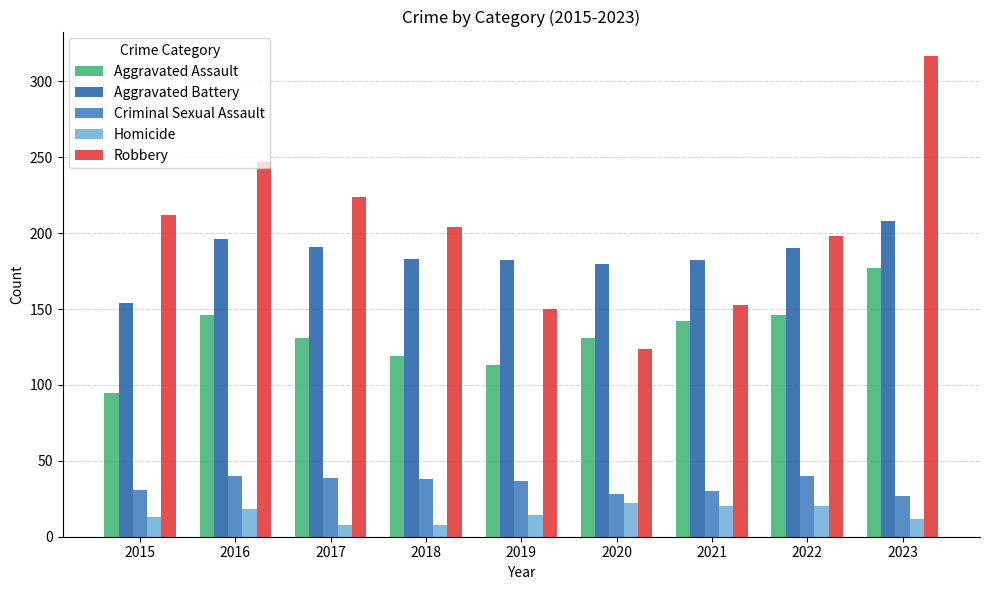

At 2015, list the series in order from smallest to largest.

Homicide, Criminal Sexual Assault, Aggravated Assault, Aggravated Battery, Robbery